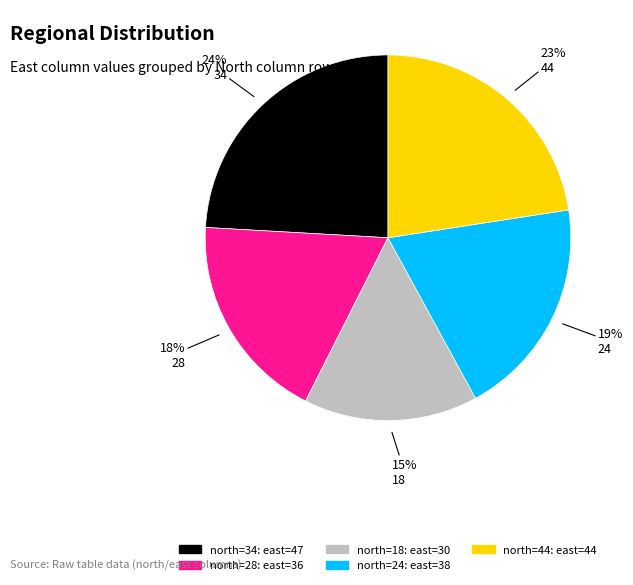

Is there any slice that represents more than half of the pie?

No